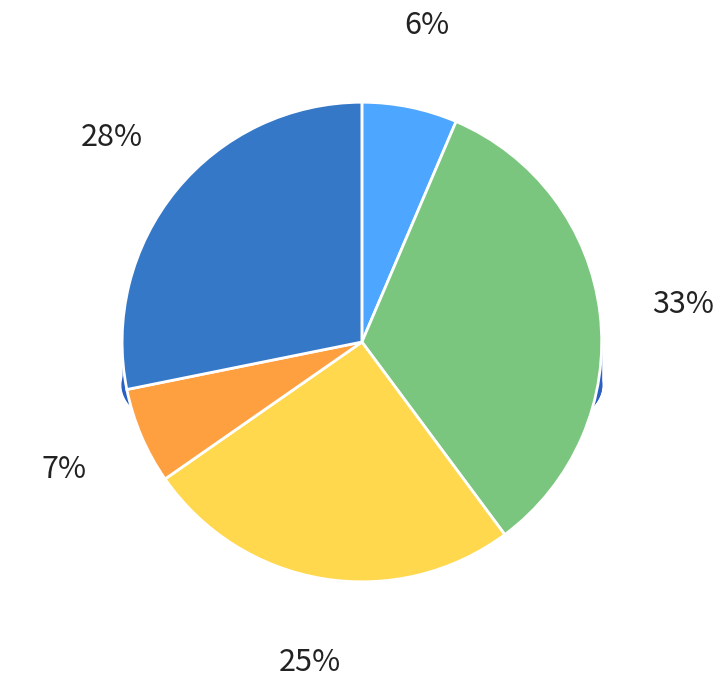

Does B11 represent more than half of the total?

No